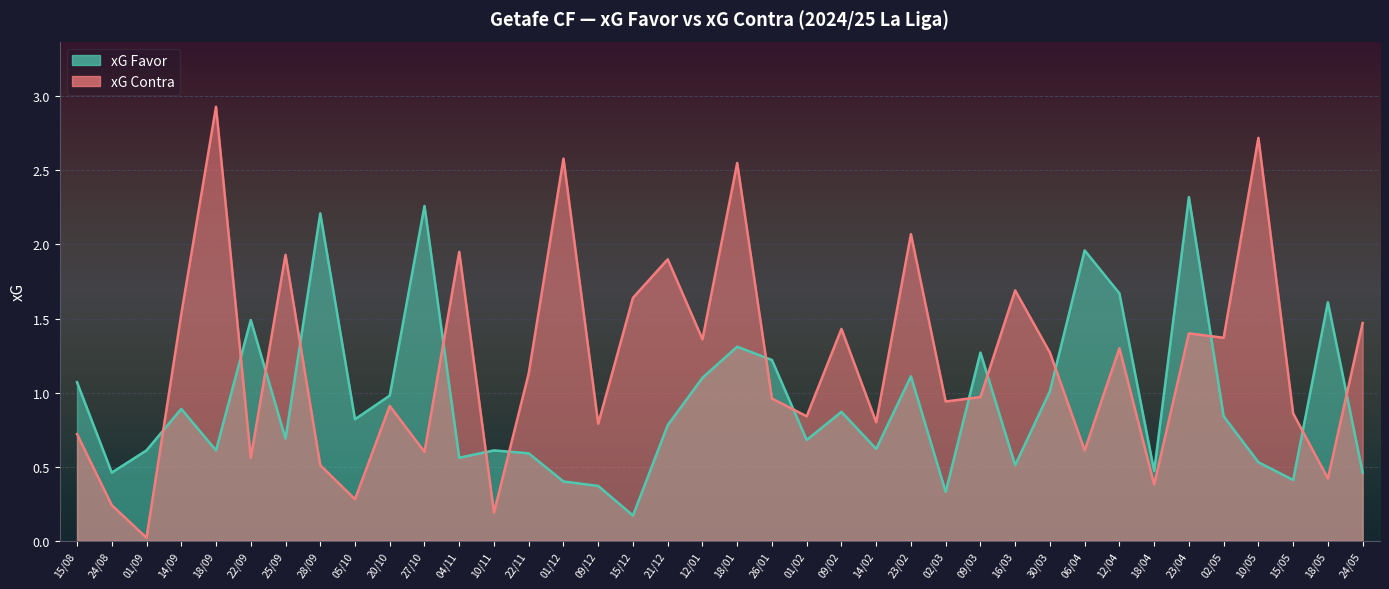

Where is the first local maximum for xG Contra?

18/09